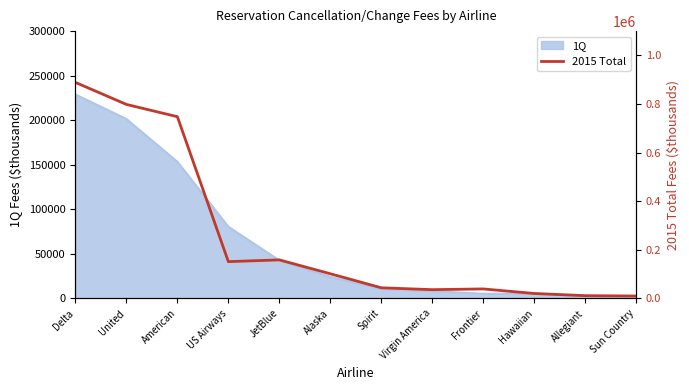

Does the chart have visible grid lines?

No